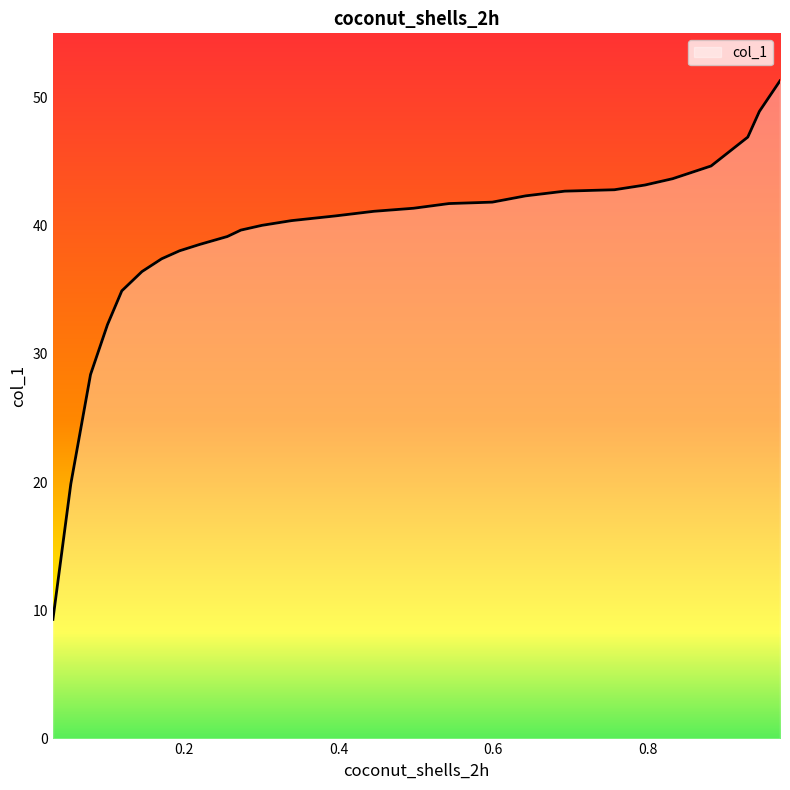

Where is the data nearest to the value 30?

0.0798